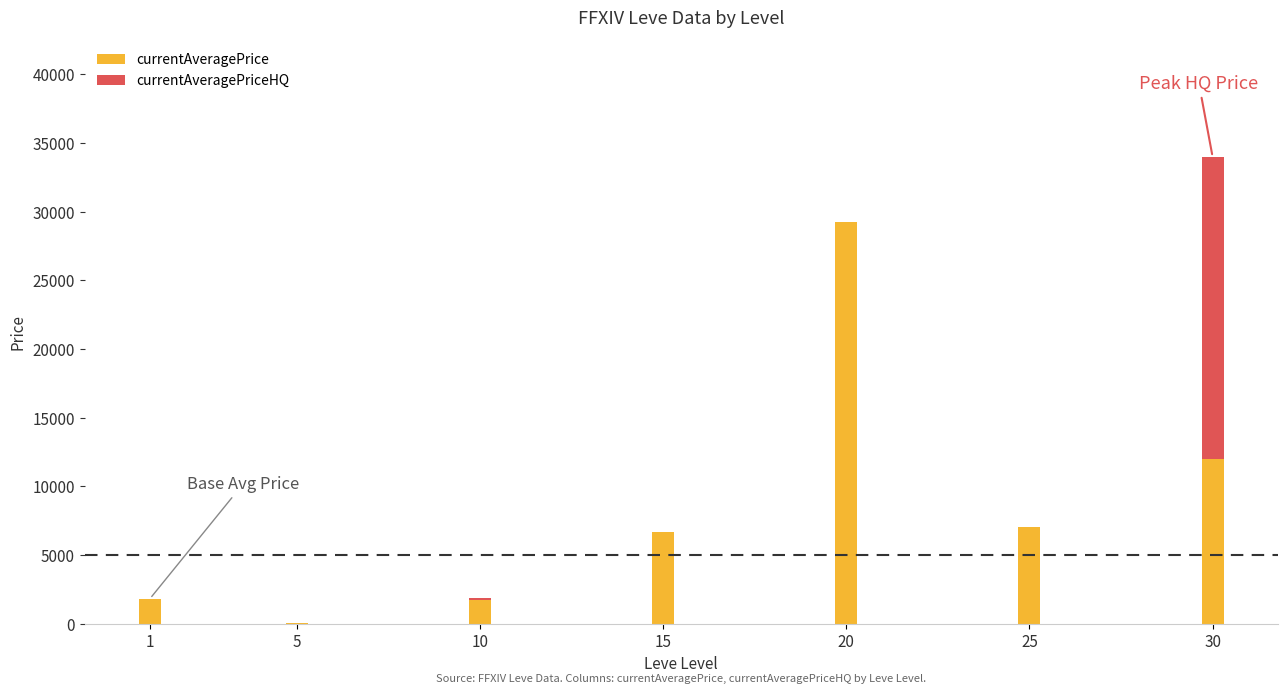

What are all the series names shown in the legend?

currentAveragePrice, currentAveragePriceHQ